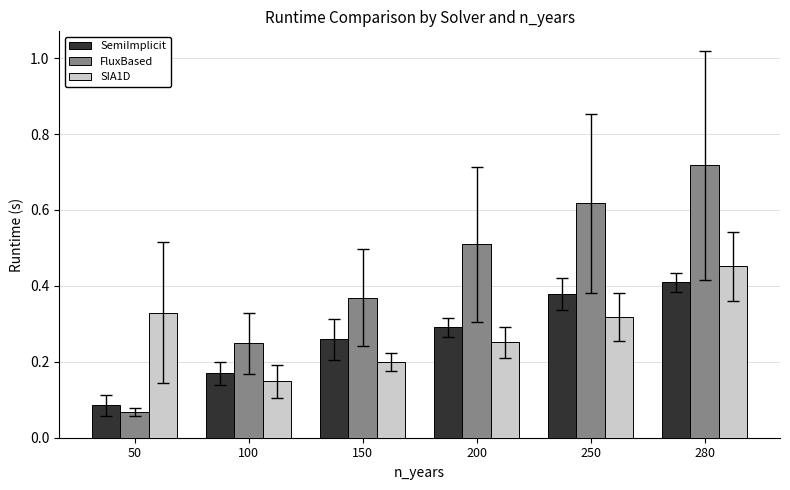

At which label does FluxBased reach its minimum?

50